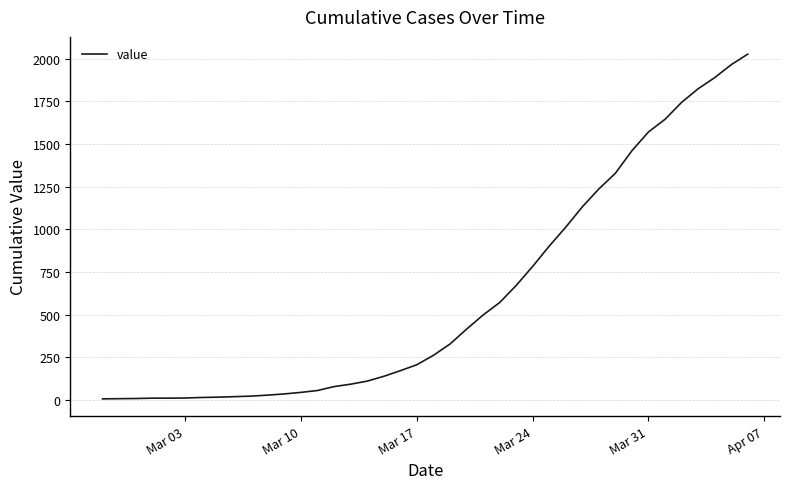

What is the maximum value shown in the chart?

2026